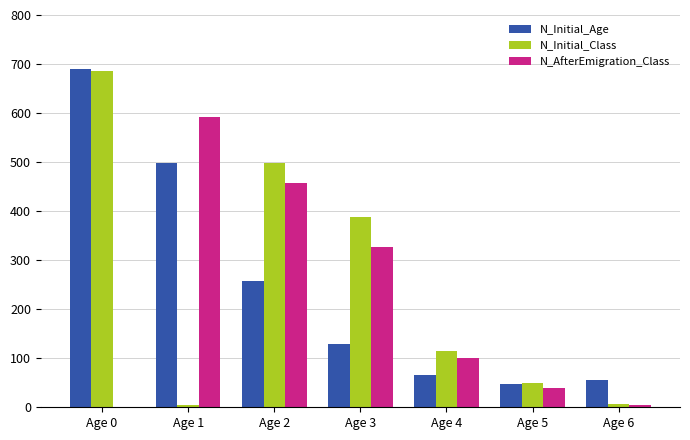

At which category is the sum across all series the highest?

Age 0